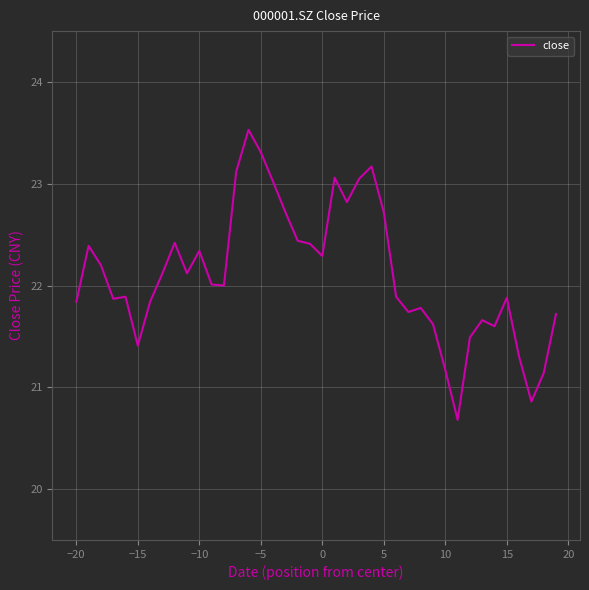

What is the greatest value displayed?

23.5